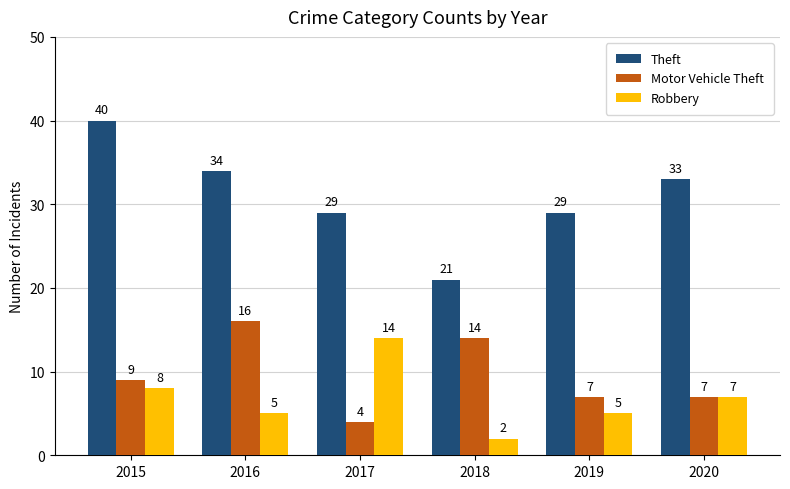

How many groups of bars are there?

6